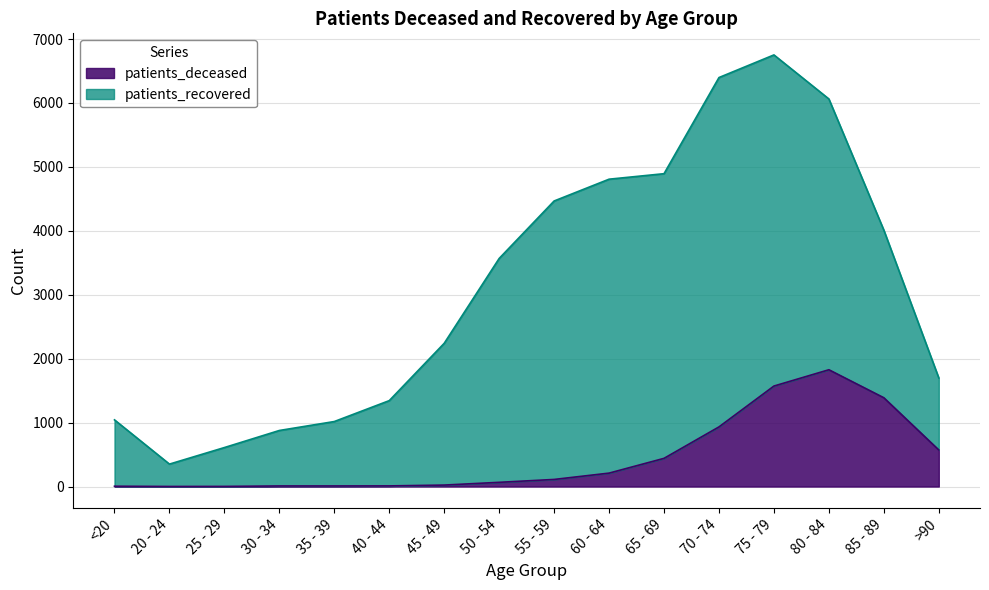

How many lines are shown in the chart?

2